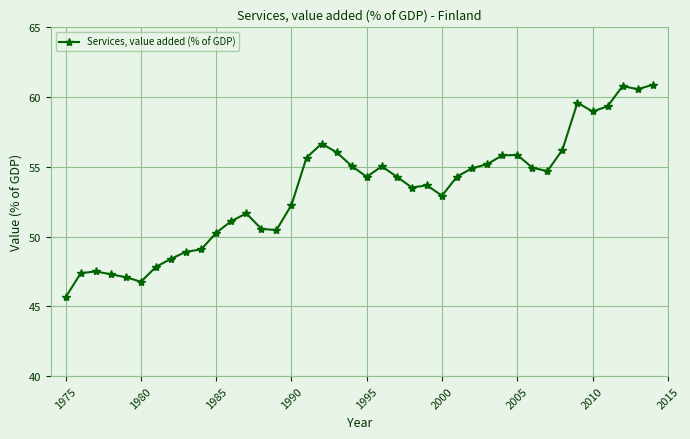

True or false: there are more than 0 points higher than both neighbors.

True